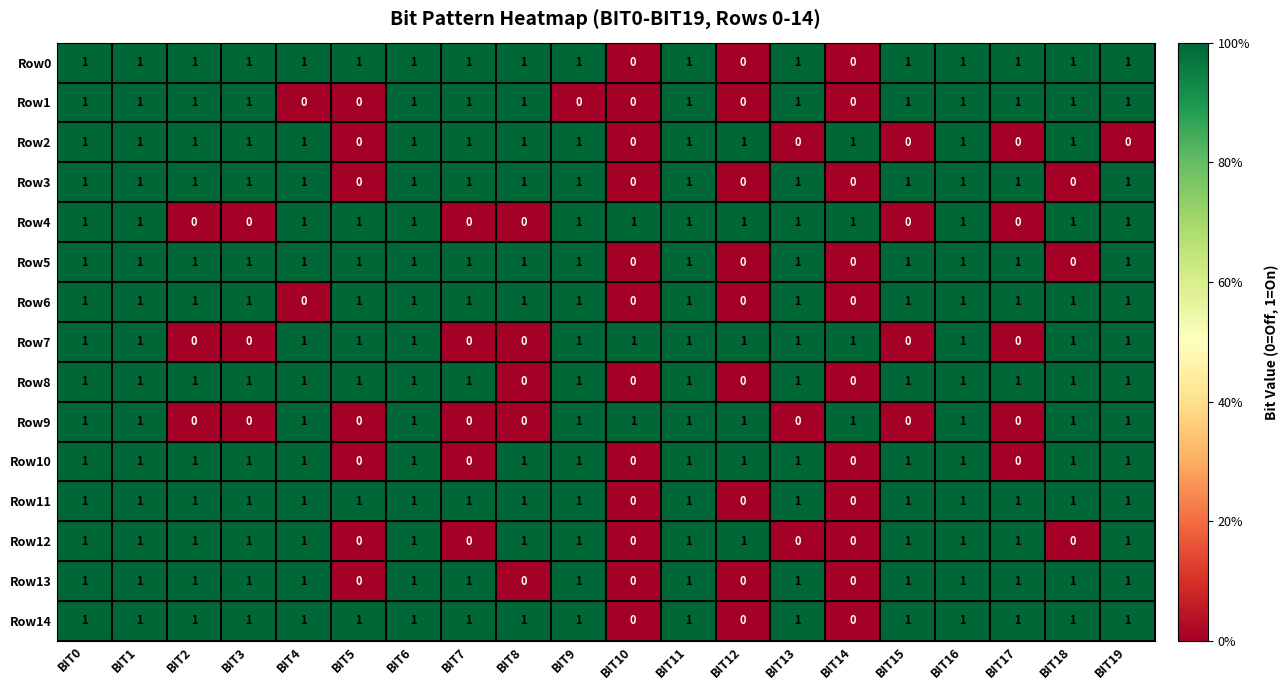

What is the total value across all series at BIT4?

13